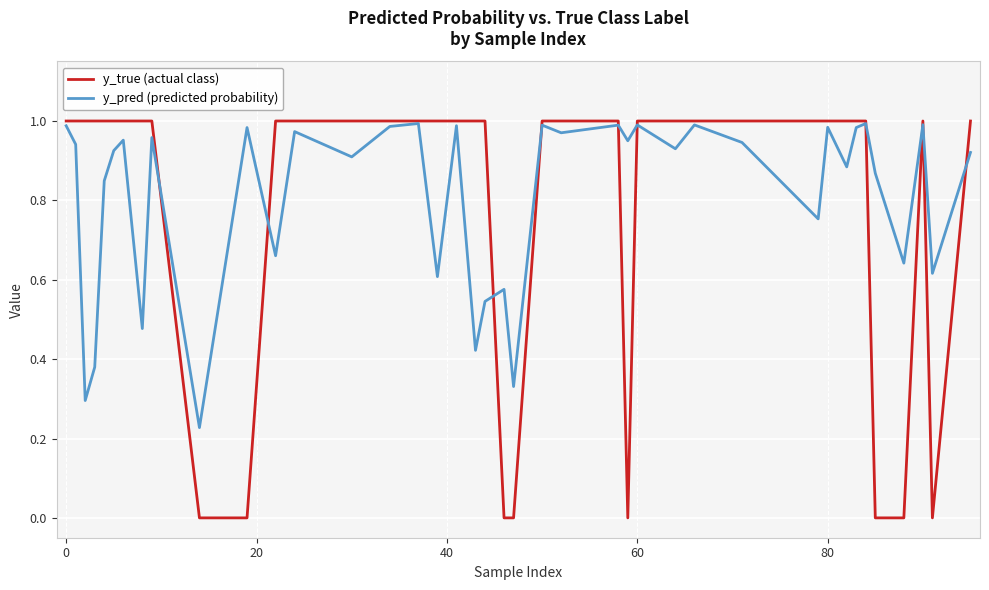

After their last crossing, which series has the higher values: y_pred (predicted probability) or y_true (actual class)?

y_true (actual class)